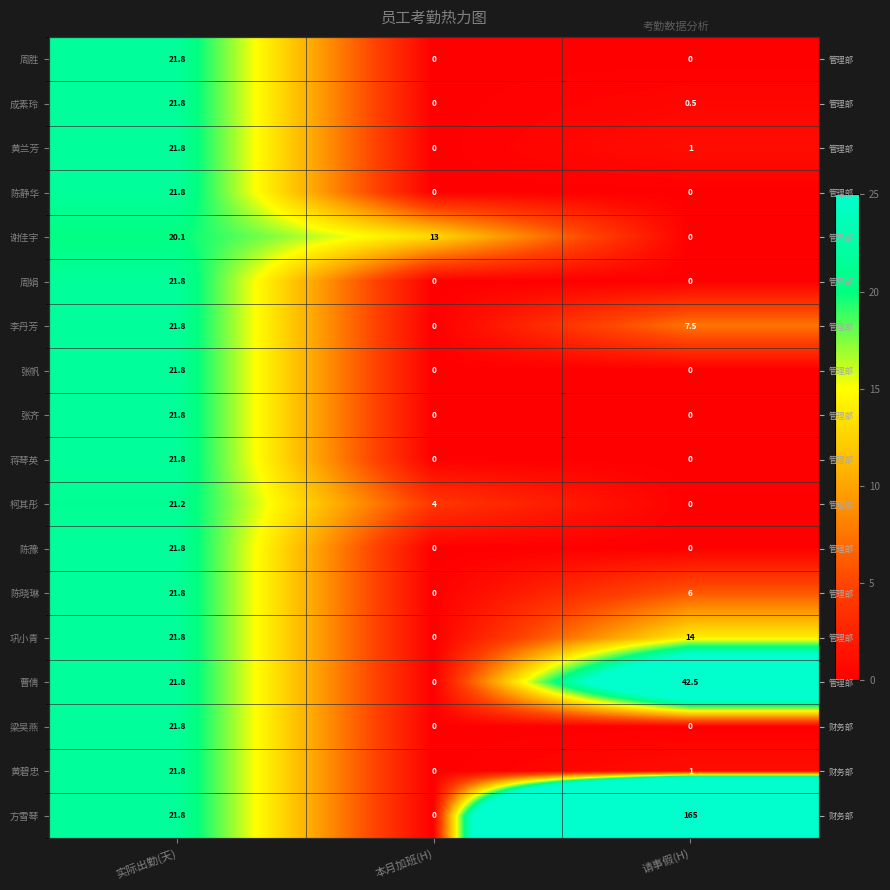

The 李丹芳 series shows 0.0 at 本月加班(H). True or false?

True